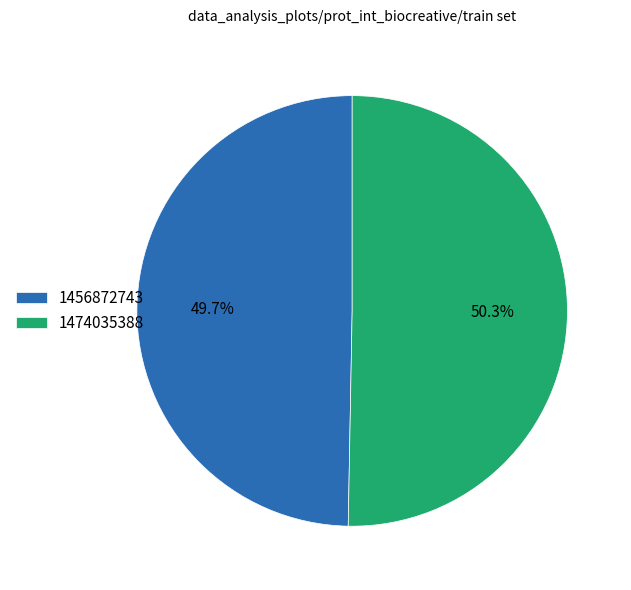

Is there any slice that represents more than half of the pie?

Yes